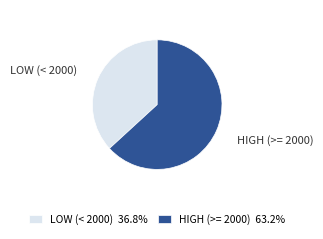

Which has a higher value, LOW (< 2000) or HIGH (>= 2000)?

HIGH (>= 2000)